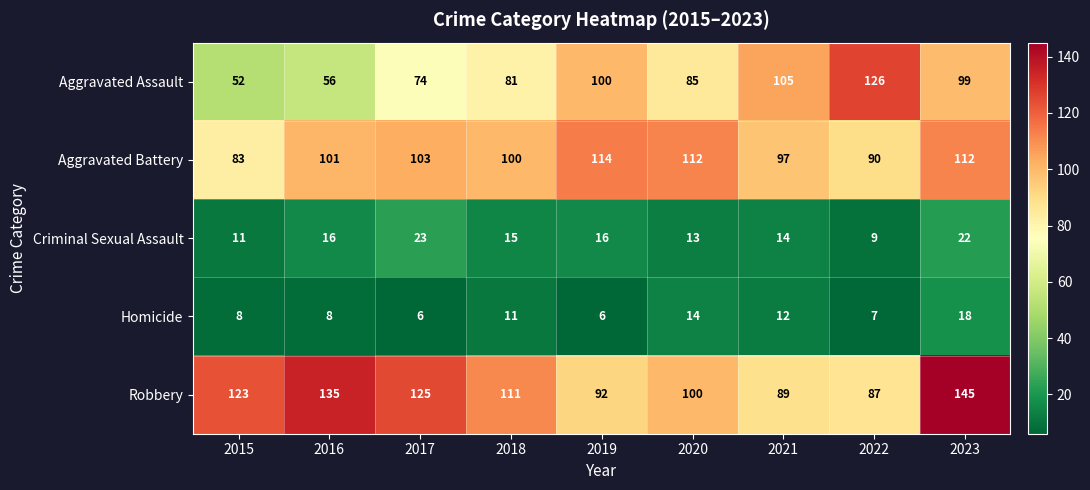

The Aggravated Assault series shows 99 at 2023. True or false?

True